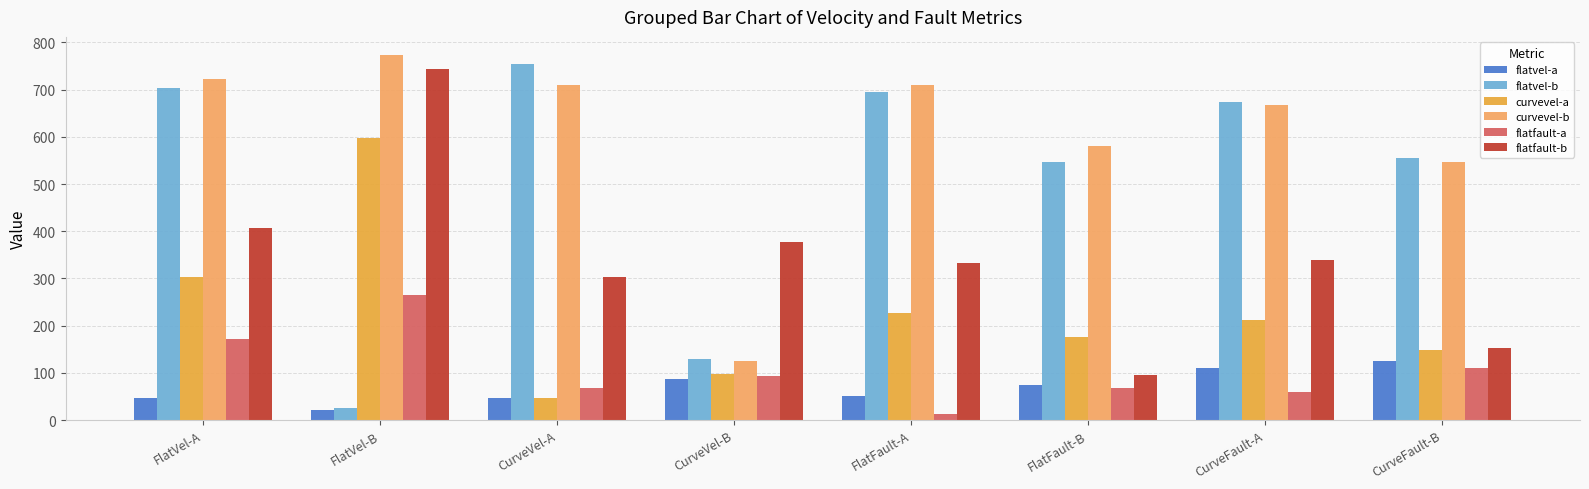

How many categories are shown in the chart?

8